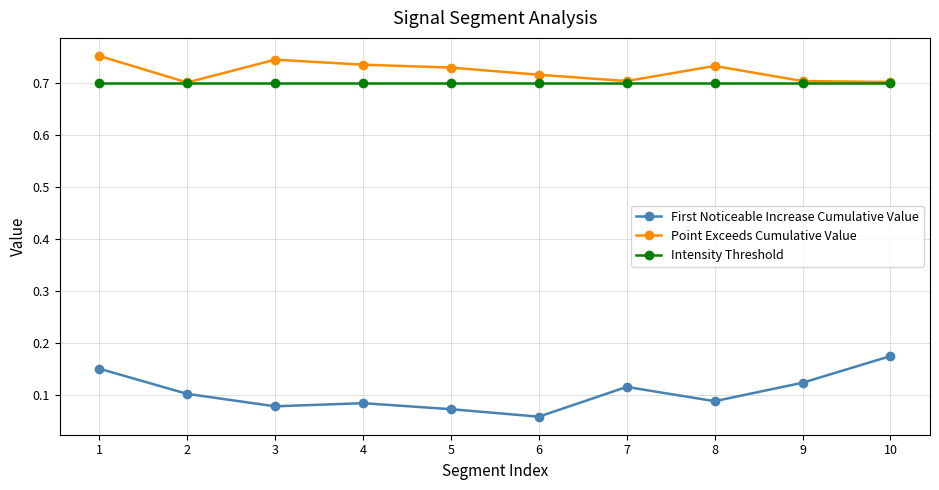

List the series in order of their peak value, highest first.

Point Exceeds Cumulative Value, Intensity Threshold, First Noticeable Increase Cumulative Value